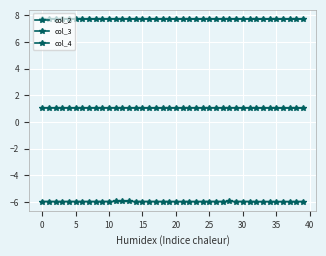

Count the number of data series in this chart.

3